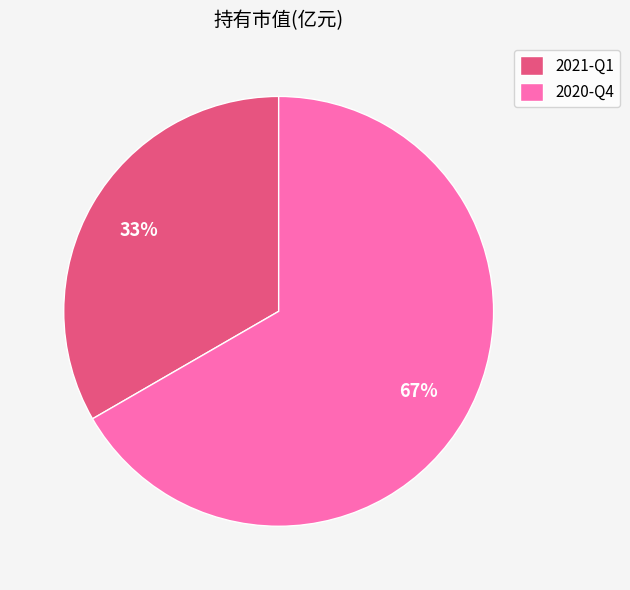

To the nearest percent, what percentage of the pie is 2020-Q4?

67%